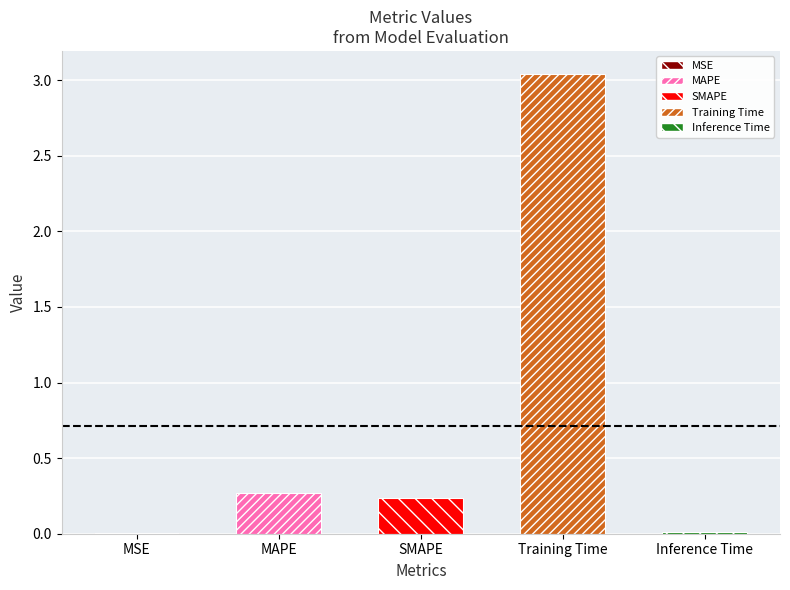

What is the greatest value displayed?

3.0